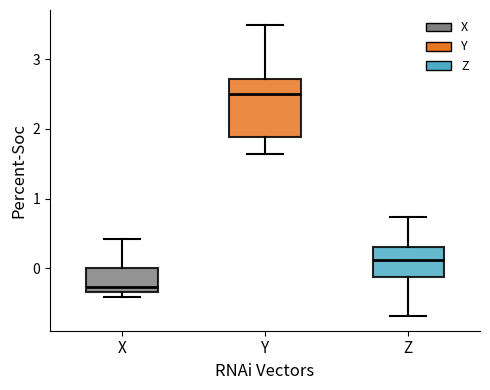

Which box has the highest median line?

Y